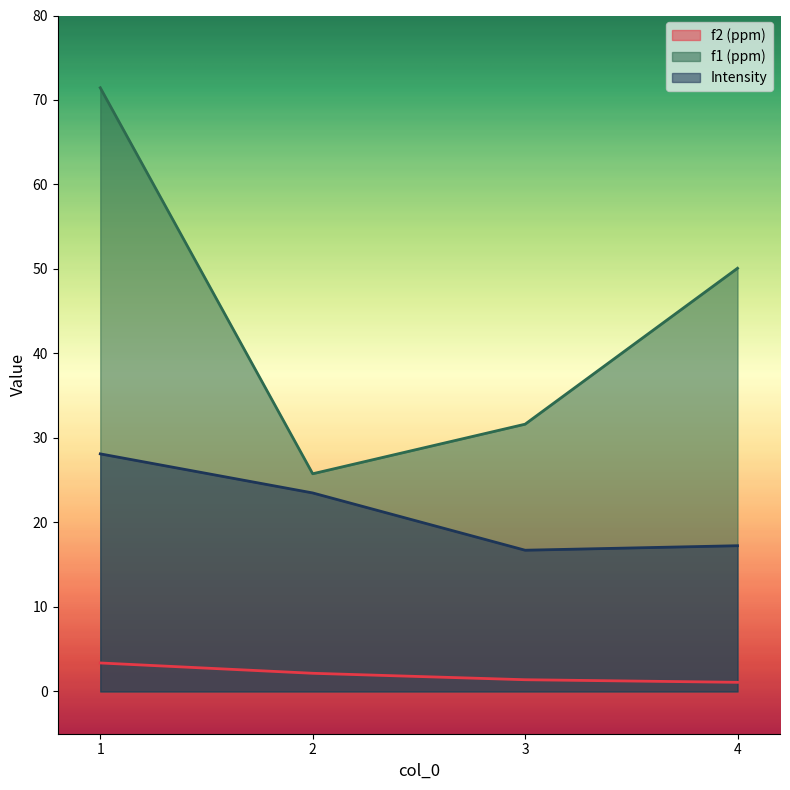

Is it true that Intensity equals 28.1 at 1?

True